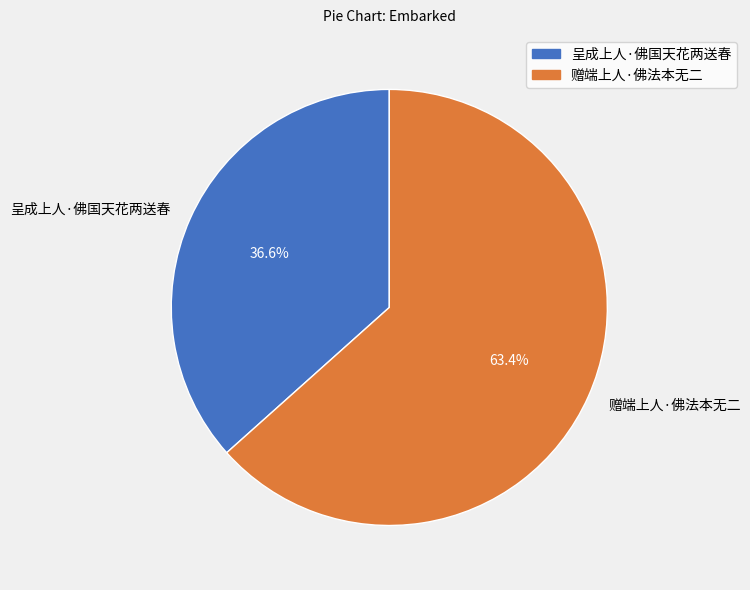

Approximately how many times larger is the value at 赠端上人·佛法本无二 compared to 呈成上人·佛国天花两送春?

1.7